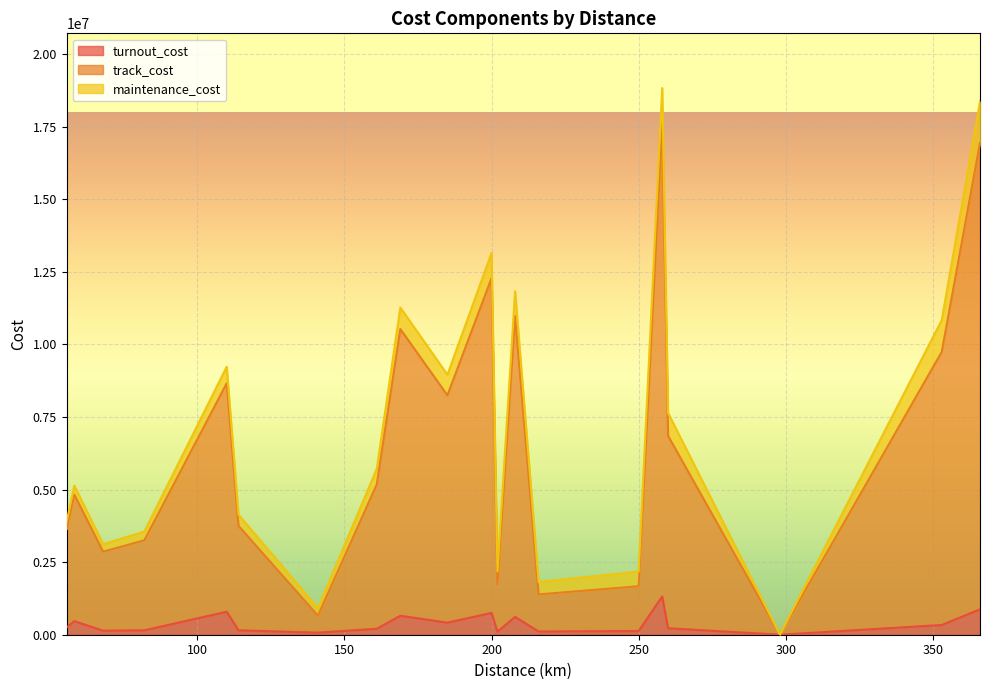

What is the highest value of the turnout_cost series?

1317537.6